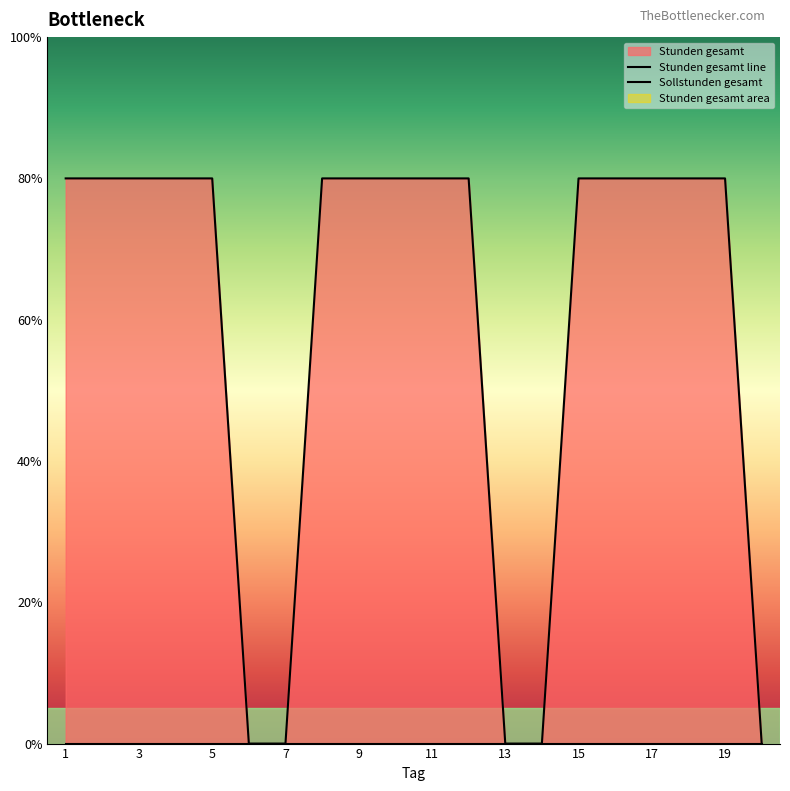

Which category has the lowest value across all series?

6